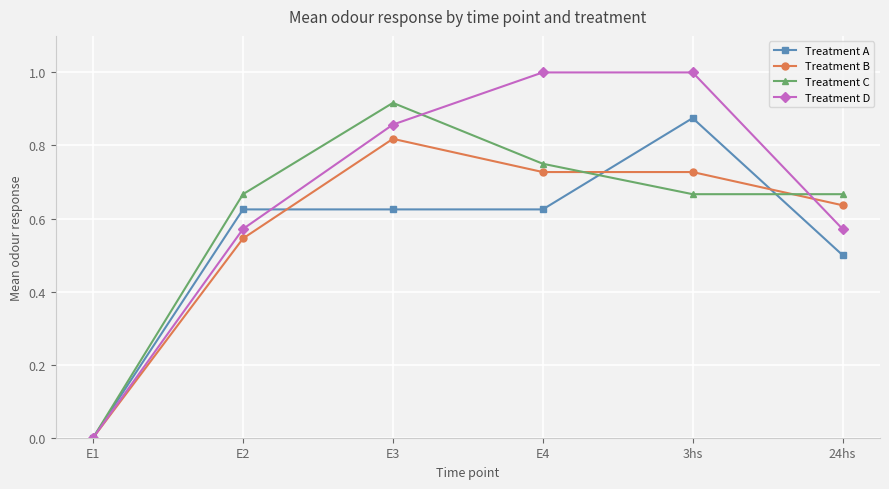

Rank the series by their average value, from lowest to highest.

Treatment A, Treatment B, Treatment C, Treatment D